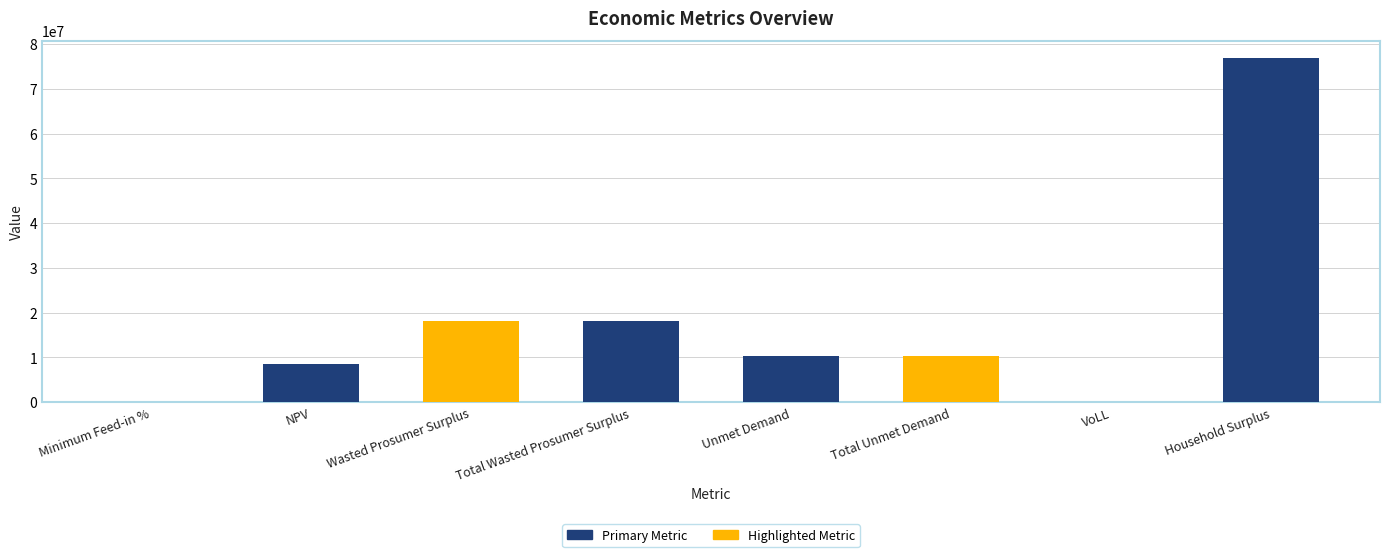

True or false: the data shows 18093321.8 at Total Wasted Prosumer Surplus.

True